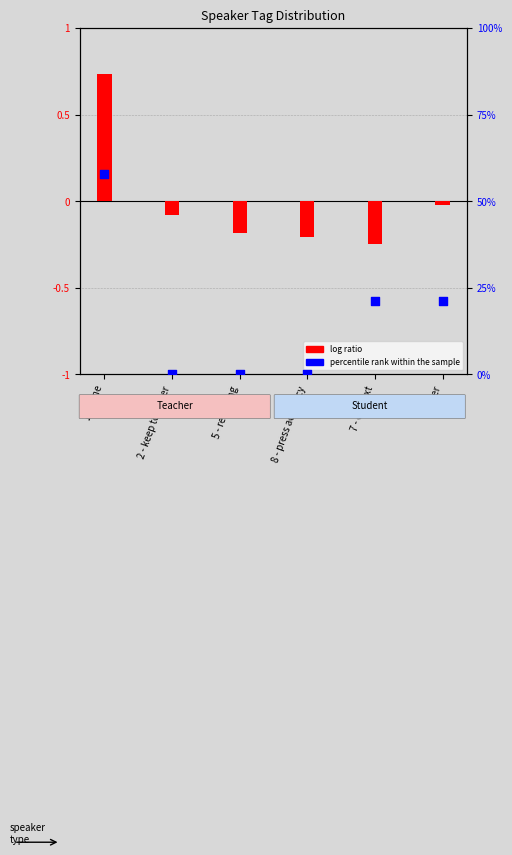

At which category is the sum across all series the highest?

1 - none